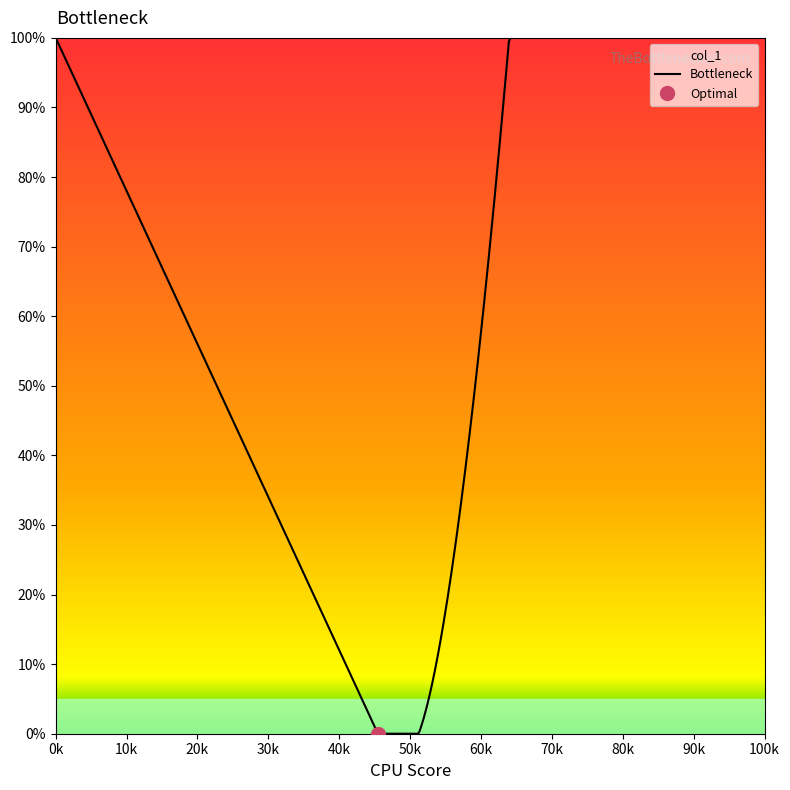

What is the change in value from 0 to 32?

-100